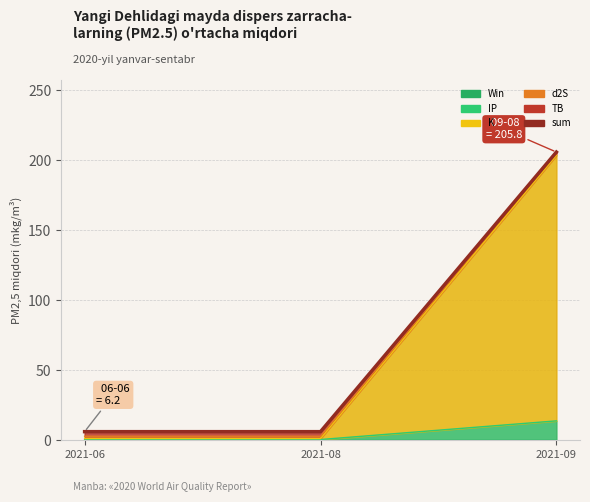

Reading left to right, list all the values displayed in this chart.

2021-06=6.2	2021-08=6.2	2021-09=205.8